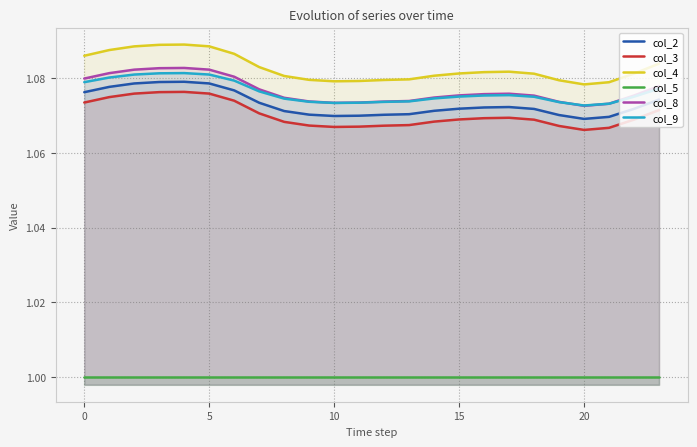

Does the chart have visible grid lines?

Yes